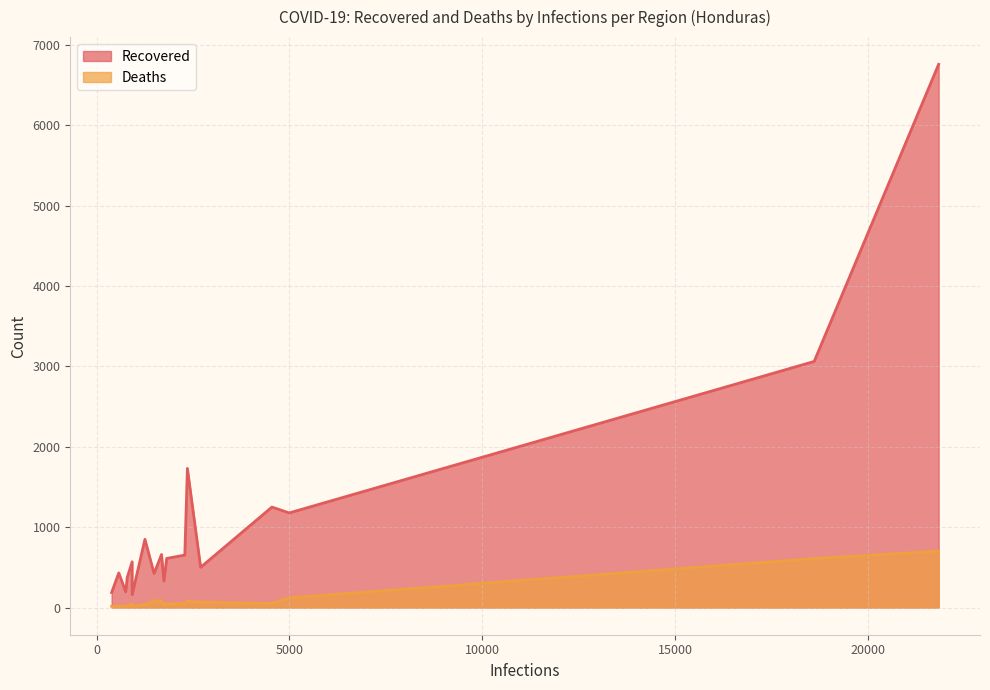

What is the difference between the maximum and minimum values in the Recovered series?

6596